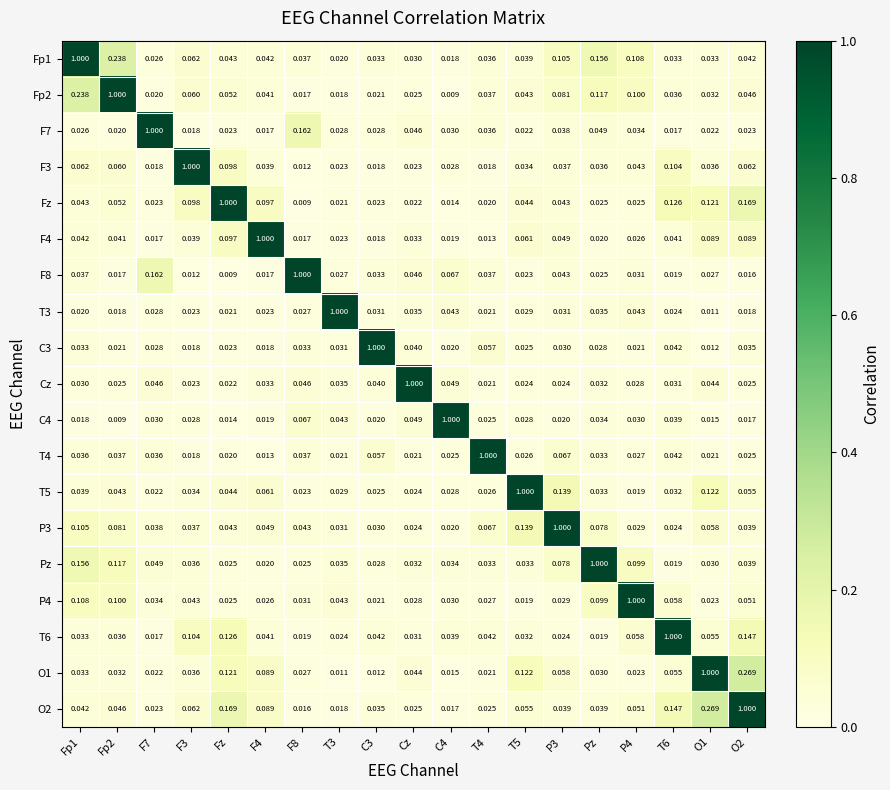

Is the value of T5 at Cz greater than the value of P3 at Fp2?

No